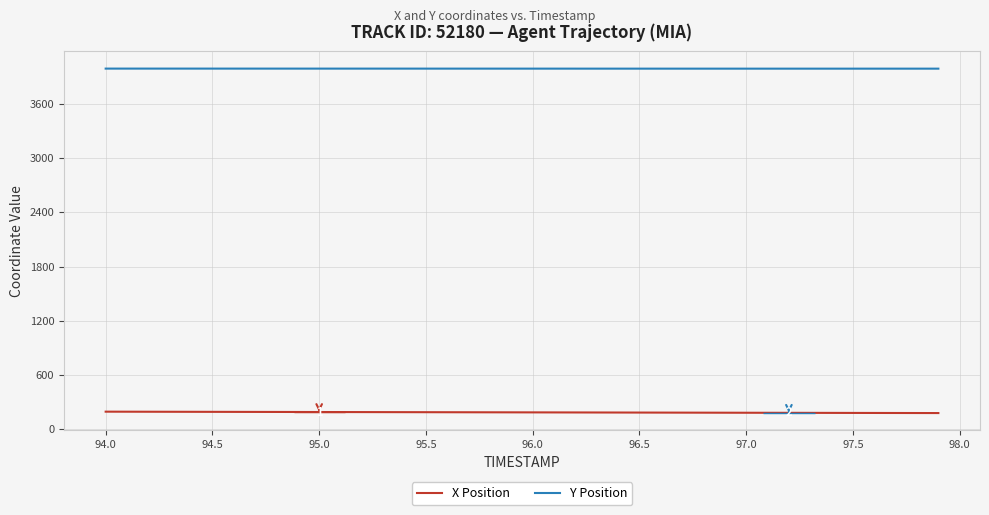

What is the maximum value shown in the chart?

3989.7